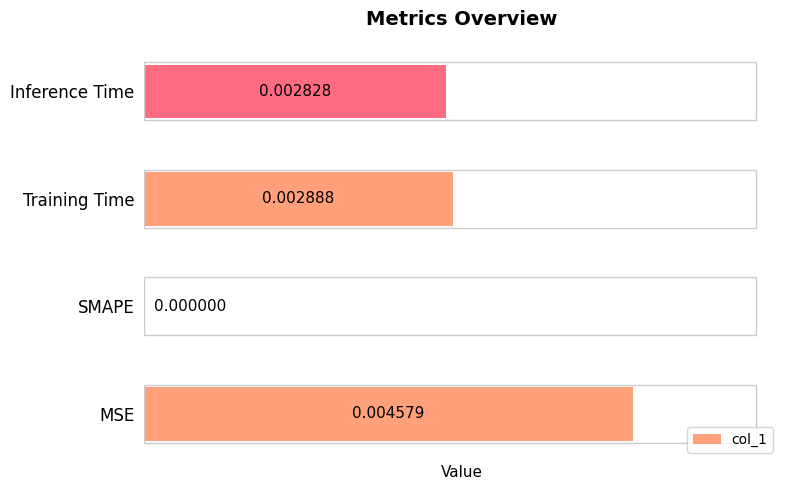

Count the number of data series in this chart.

1